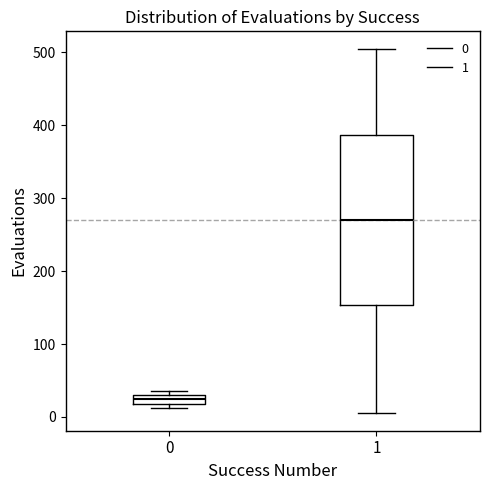

Where is the upper edge of the box at x = 0 on the y-axis? The values are not printed on the chart, so give them approximately, as read against the axis.

30